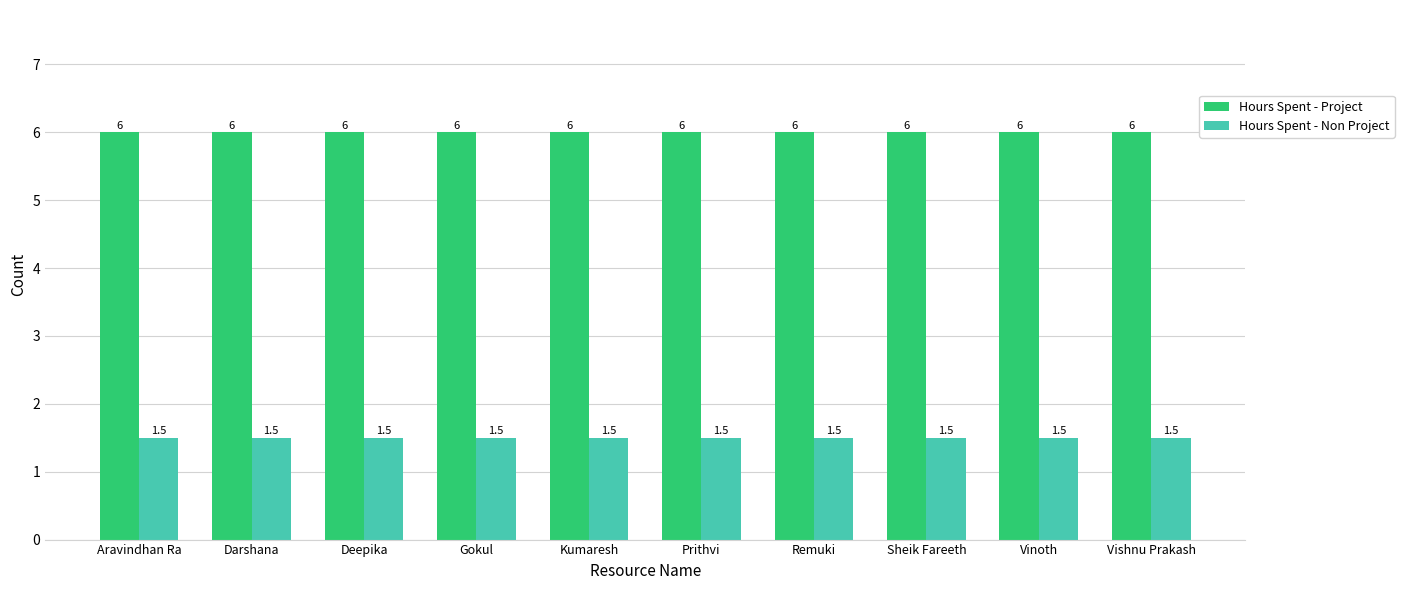

What is the difference between the highest and lowest values at Prithvi?

4.5